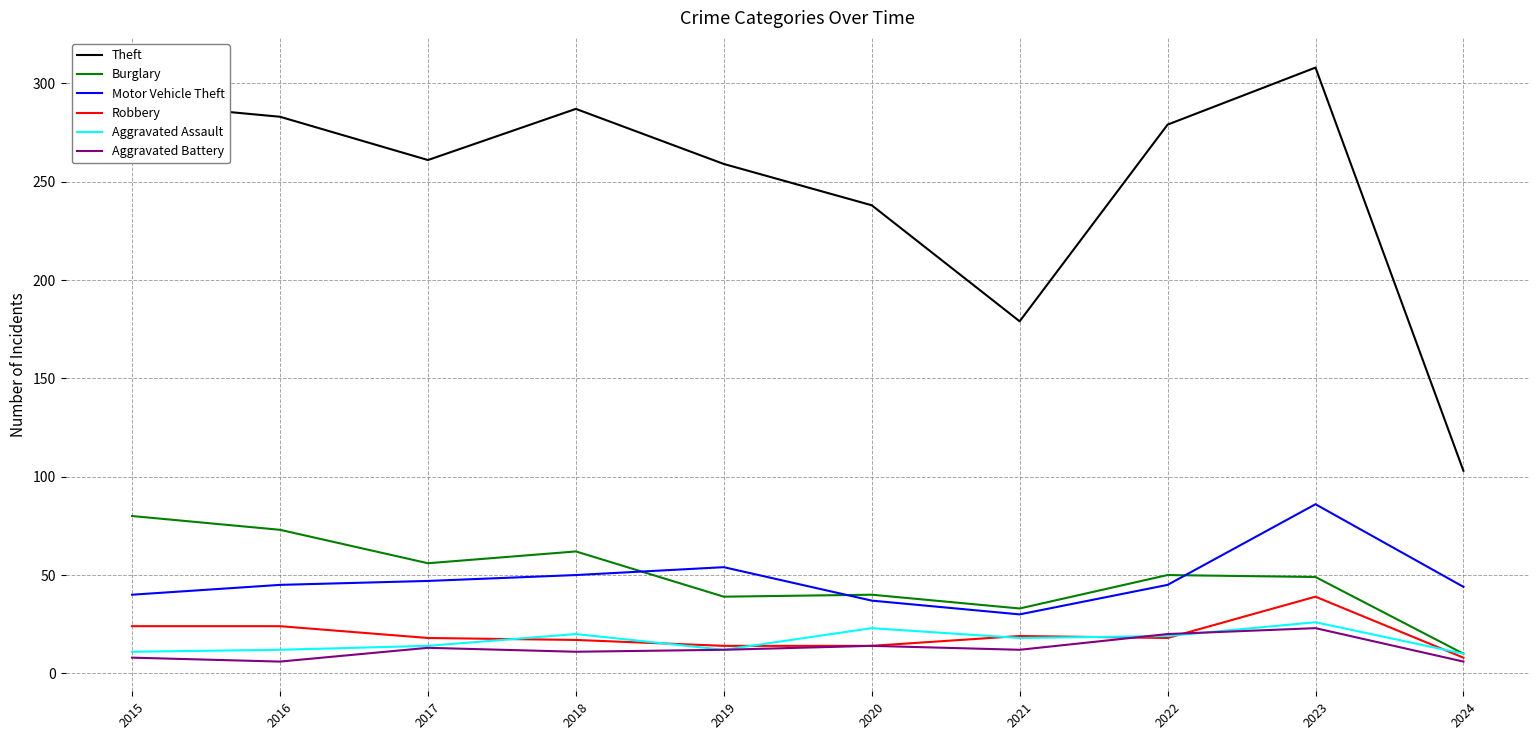

What is the maximum value for Motor Vehicle Theft?

86